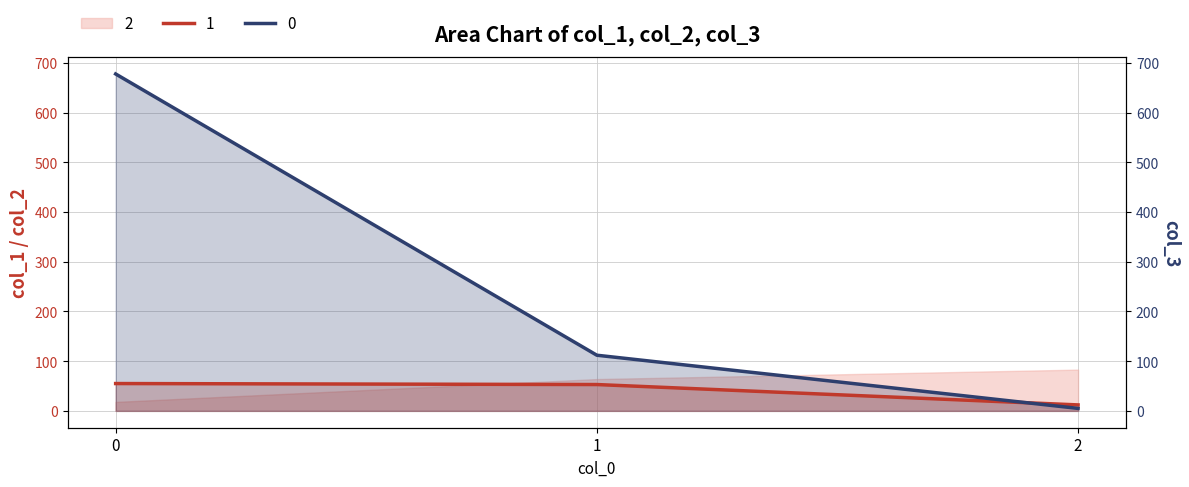

Is it true that 1 equals 12 at 2?

True